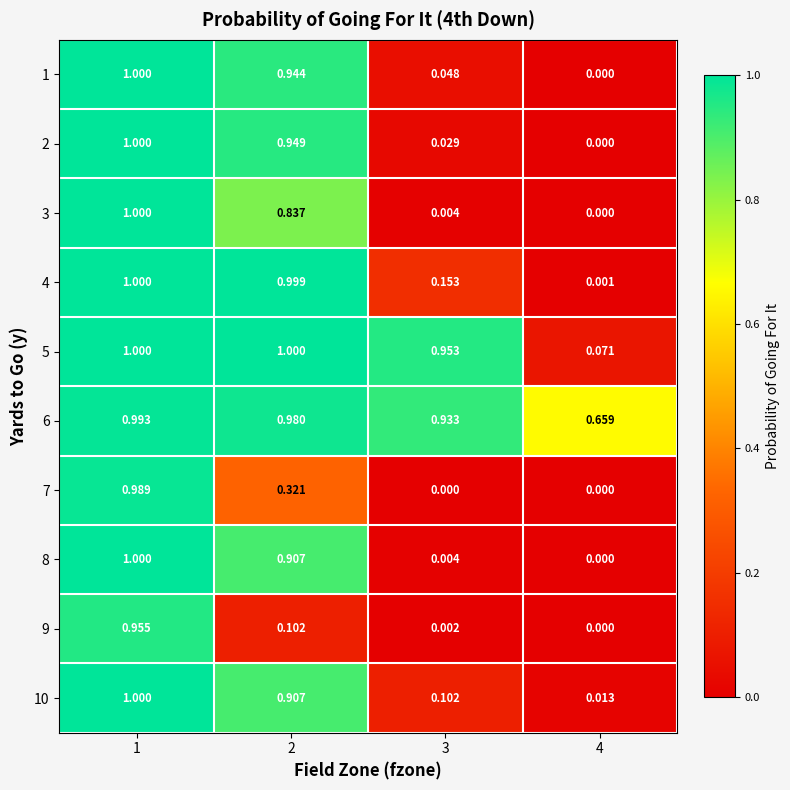

Is the value of 1 at 4 greater than the value of 10 at 3?

No